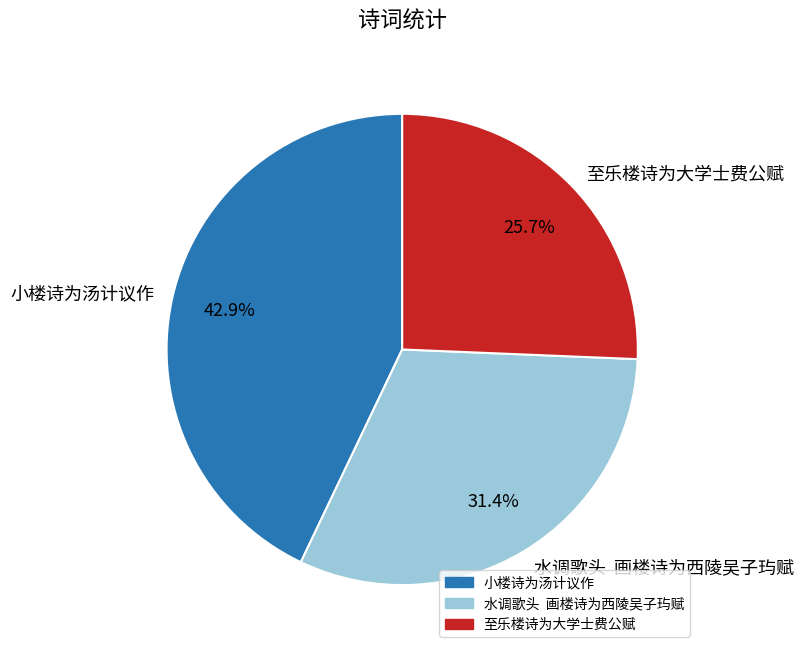

What percentage do 水调歌头 画楼诗为西陵吴子玙赋 and 至乐楼诗为大学士费公赋 together represent?

57.1%